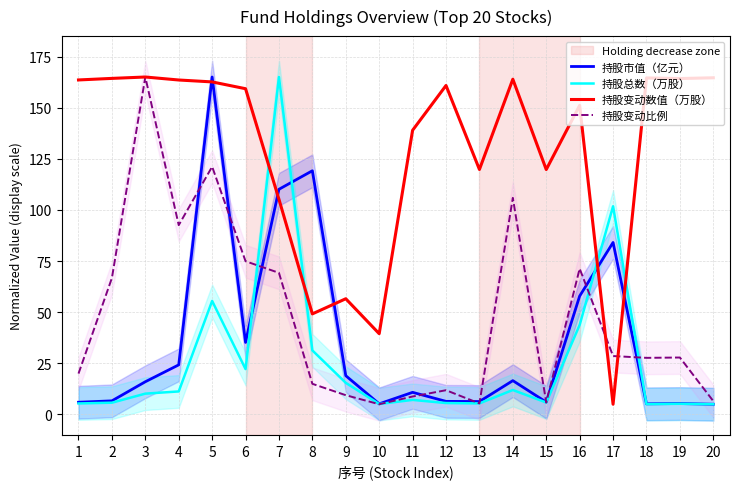

How many data points in 持股市值（亿元） are above 15?

10